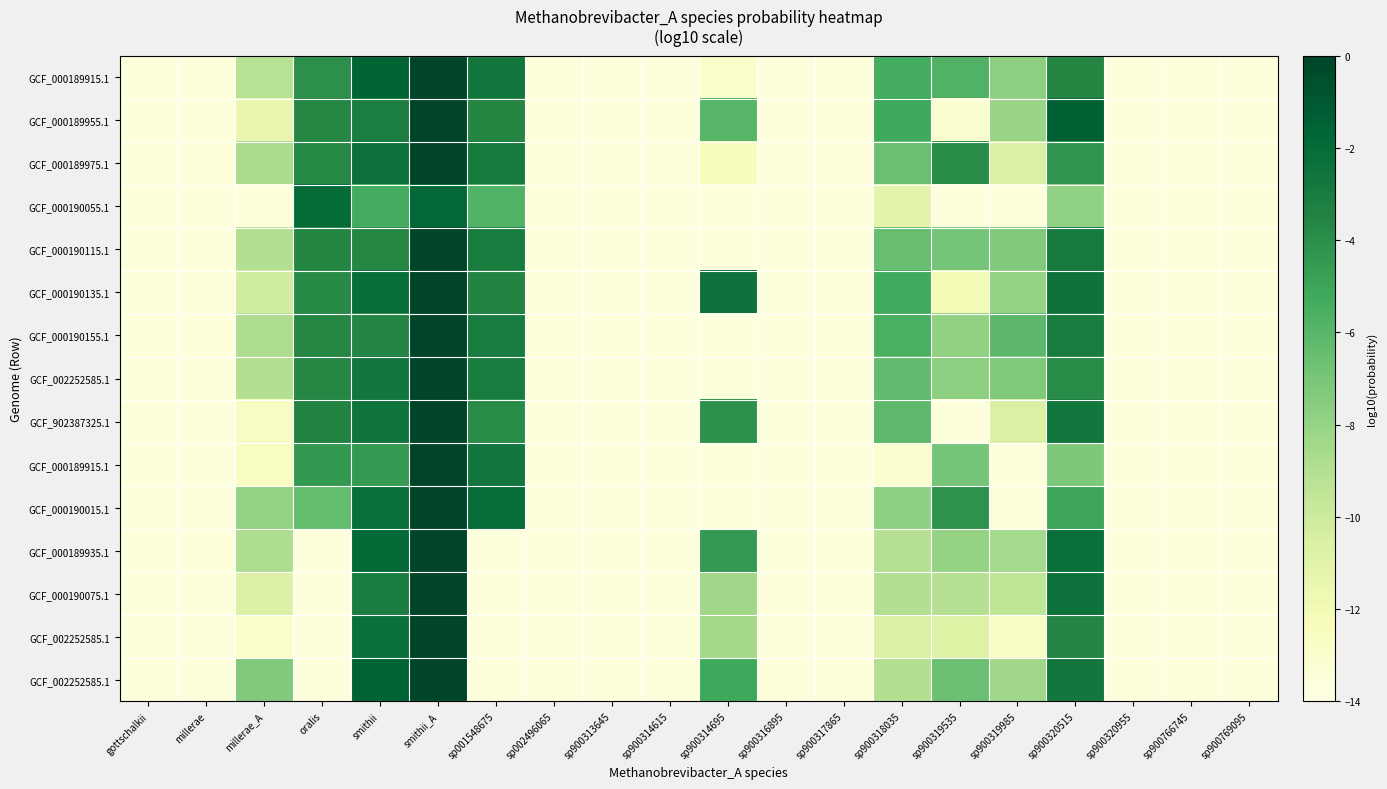

Between sp900318035 and sp900319535, which is larger?

sp900318035